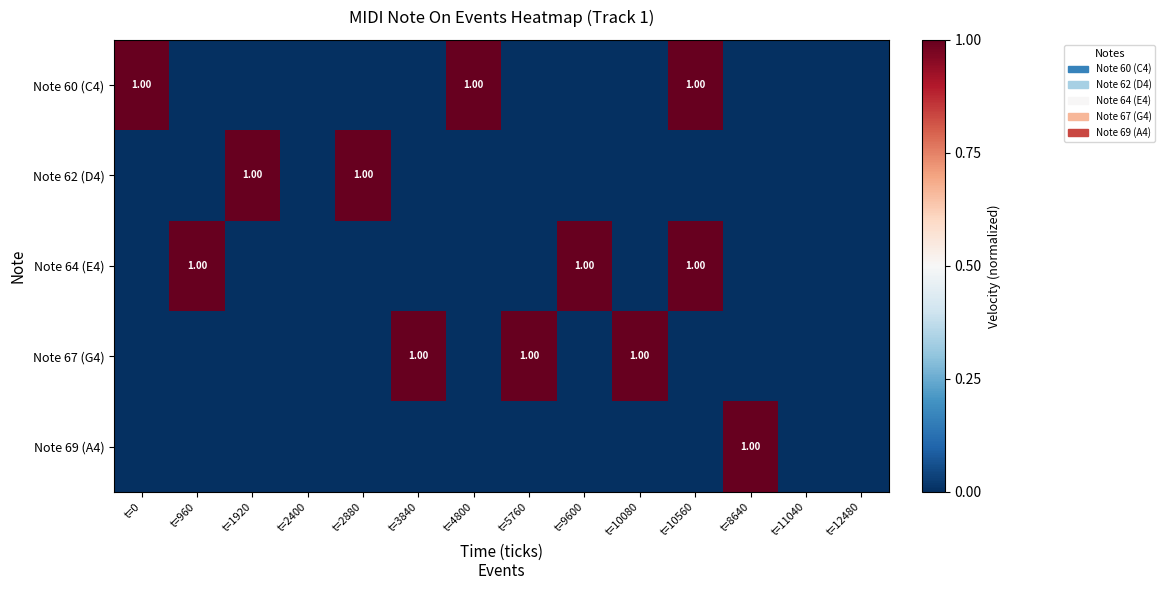

Count the Note 60 (C4) values in the range 0 to 1.

14